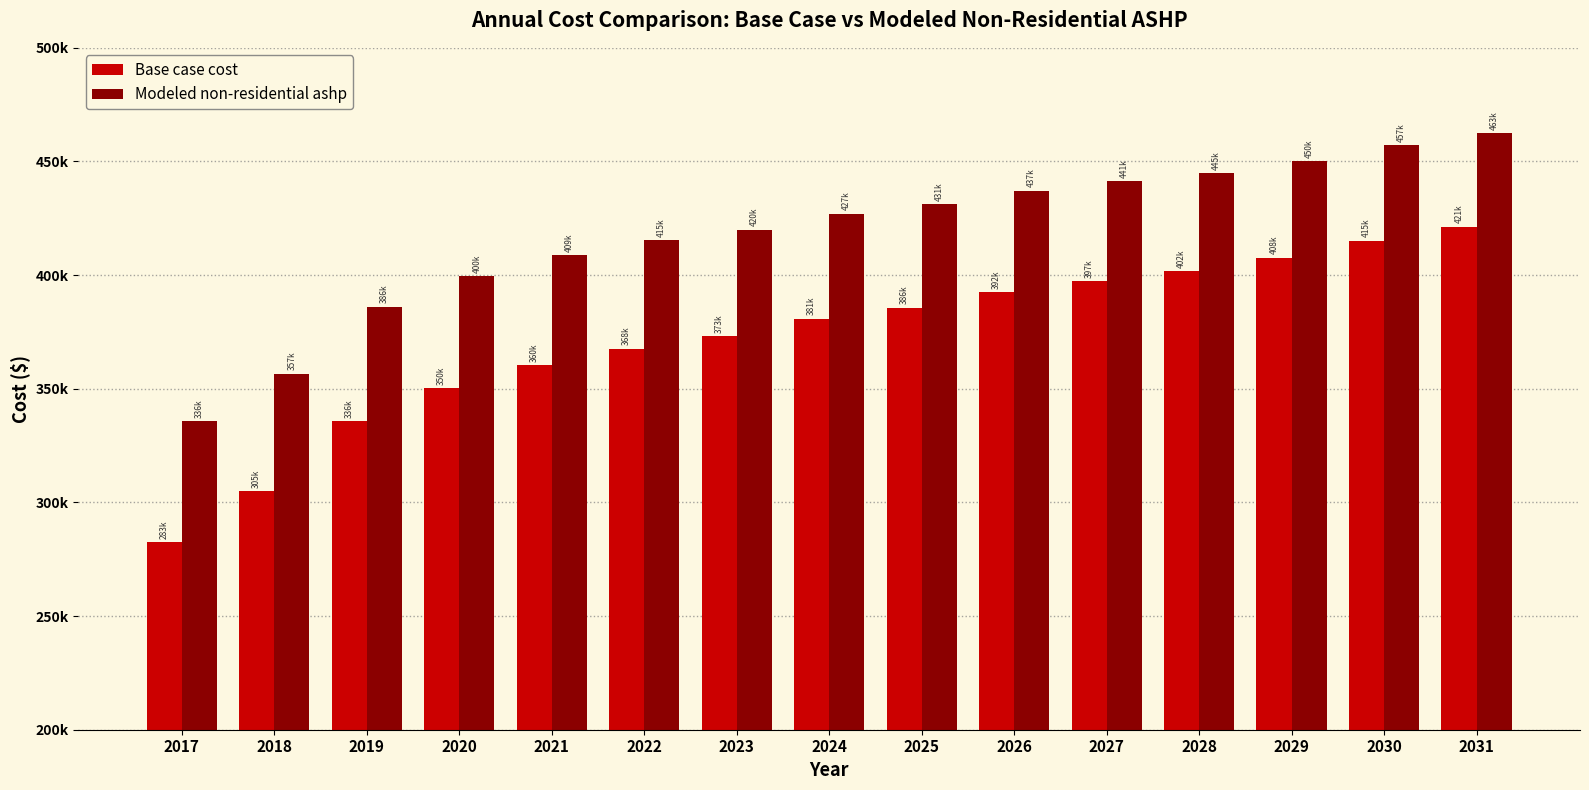

Which series has the largest range (max minus min)?

Base case cost